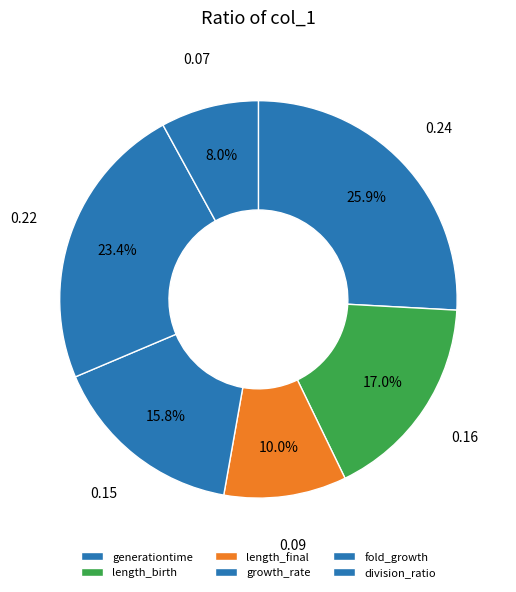

Rank the categories by value from lowest to highest.

division_ratio, length_final, growth_rate, length_birth, fold_growth, generationtime